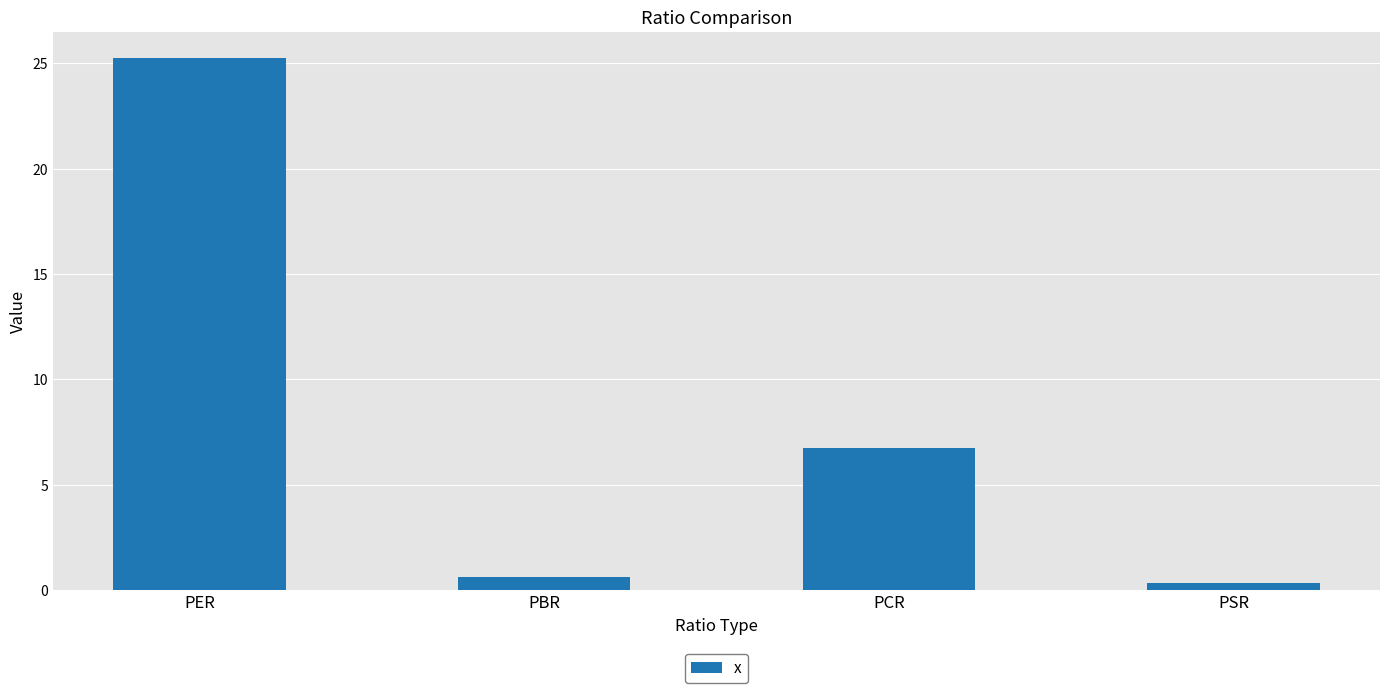

What is the difference between the values at PBR and PSR?

0.3